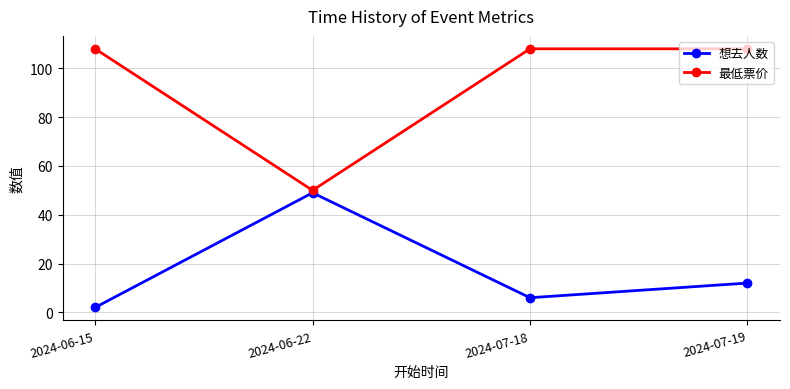

What is the difference between the highest and lowest values at 2024-06-15?

106